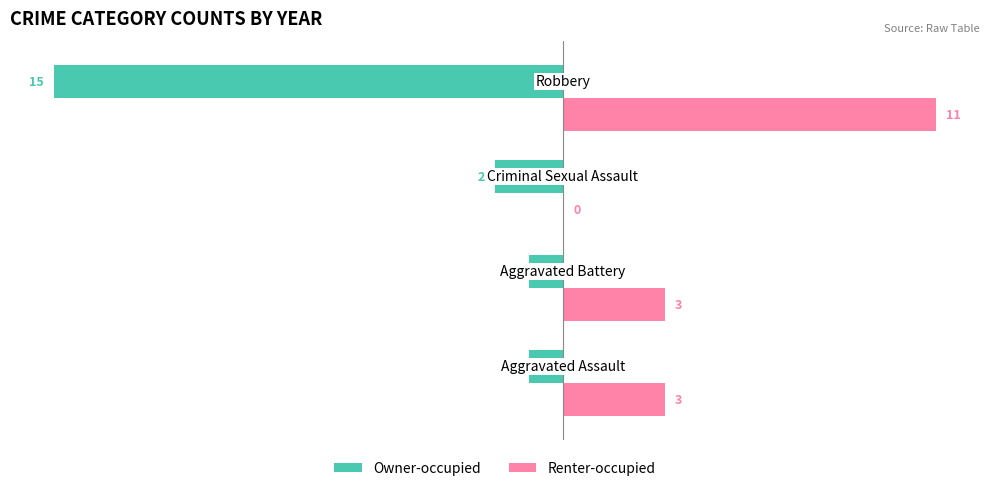

What is the greatest value displayed?

11